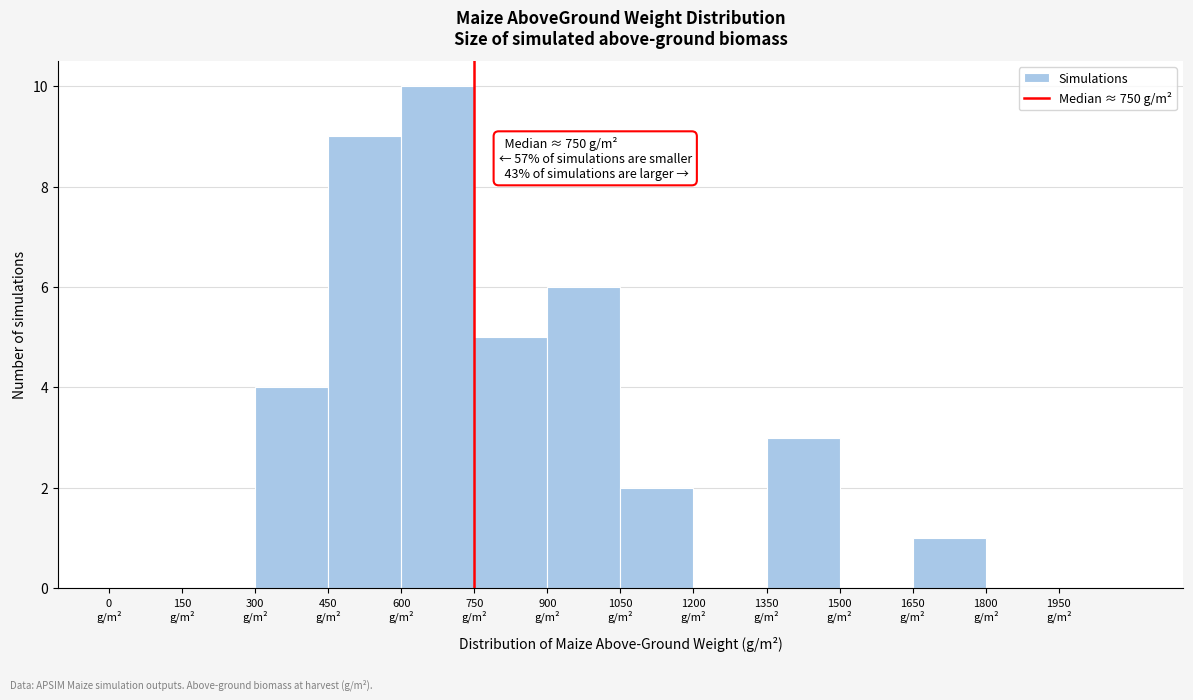

Which range on the x-axis has the tallest bar?

600 to 750